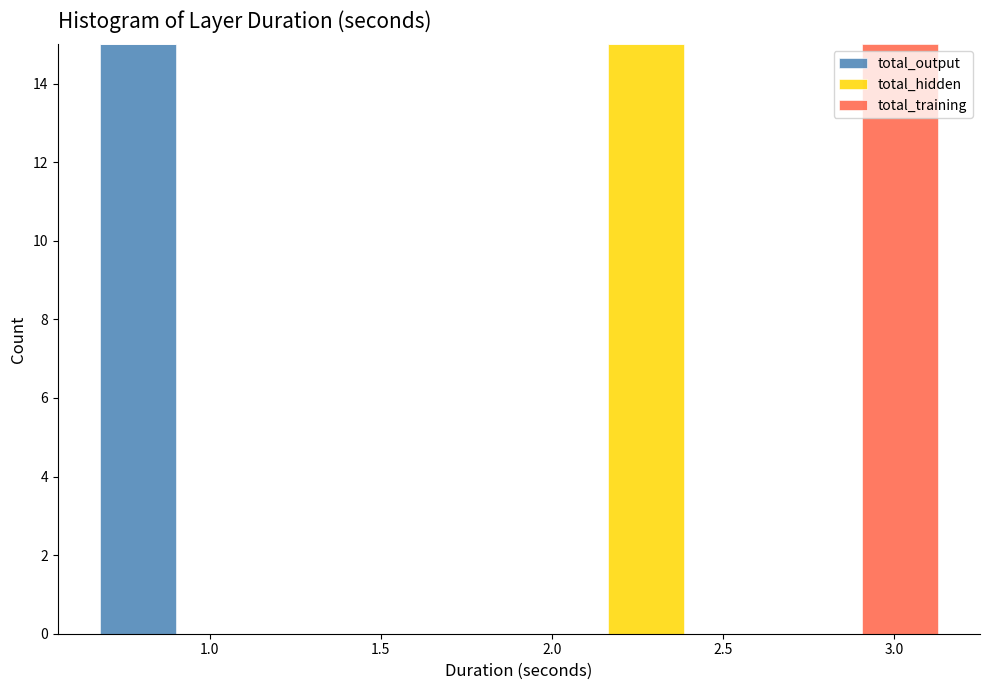

What is the total height of the stacked bar covering 2.90 to 3.15 on the x-axis? Neither the bar edges nor the heights are printed on the chart, so give them approximately, as read against the axes.

15